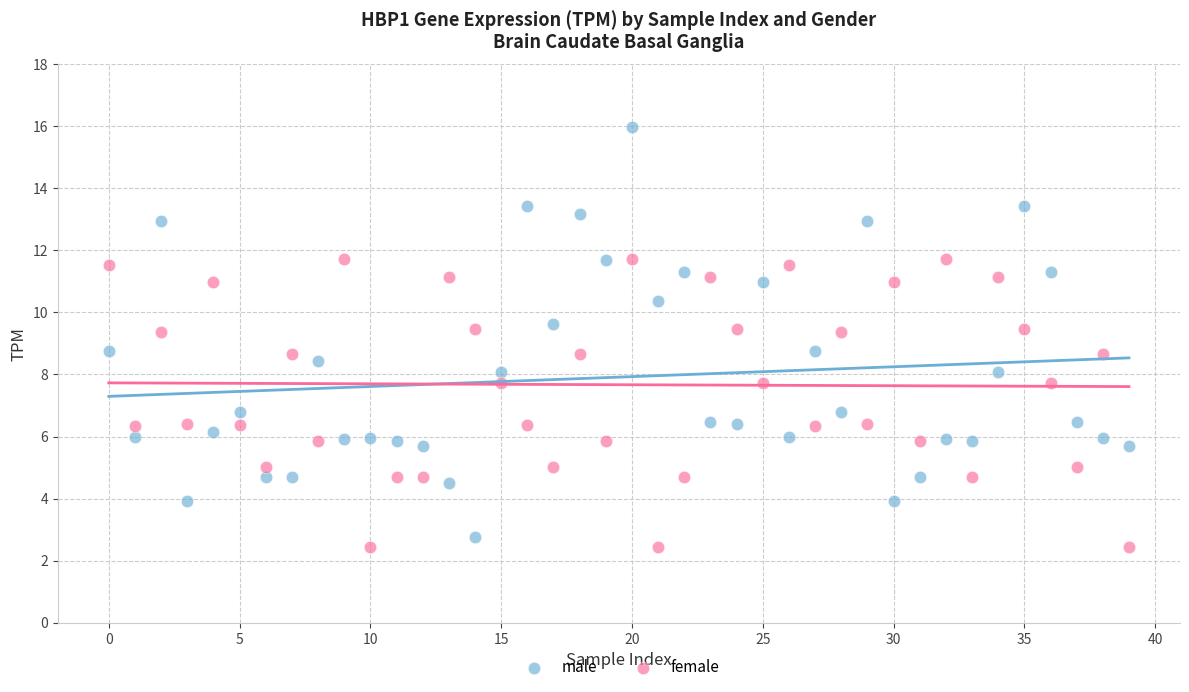

What are all the series names shown in the legend?

male, female